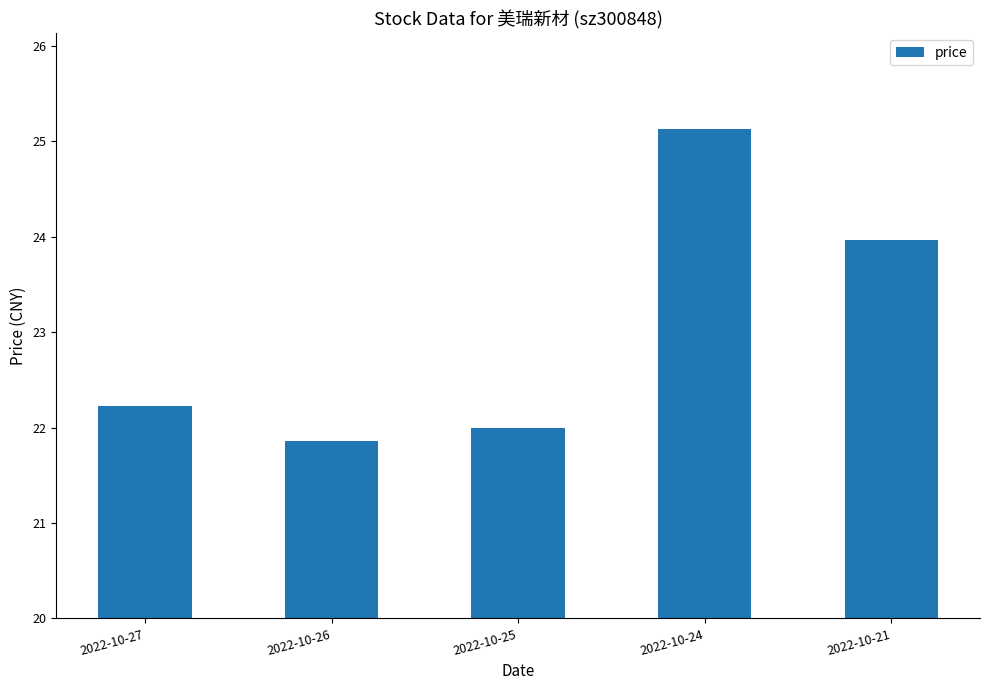

How many series are shown in this chart?

1